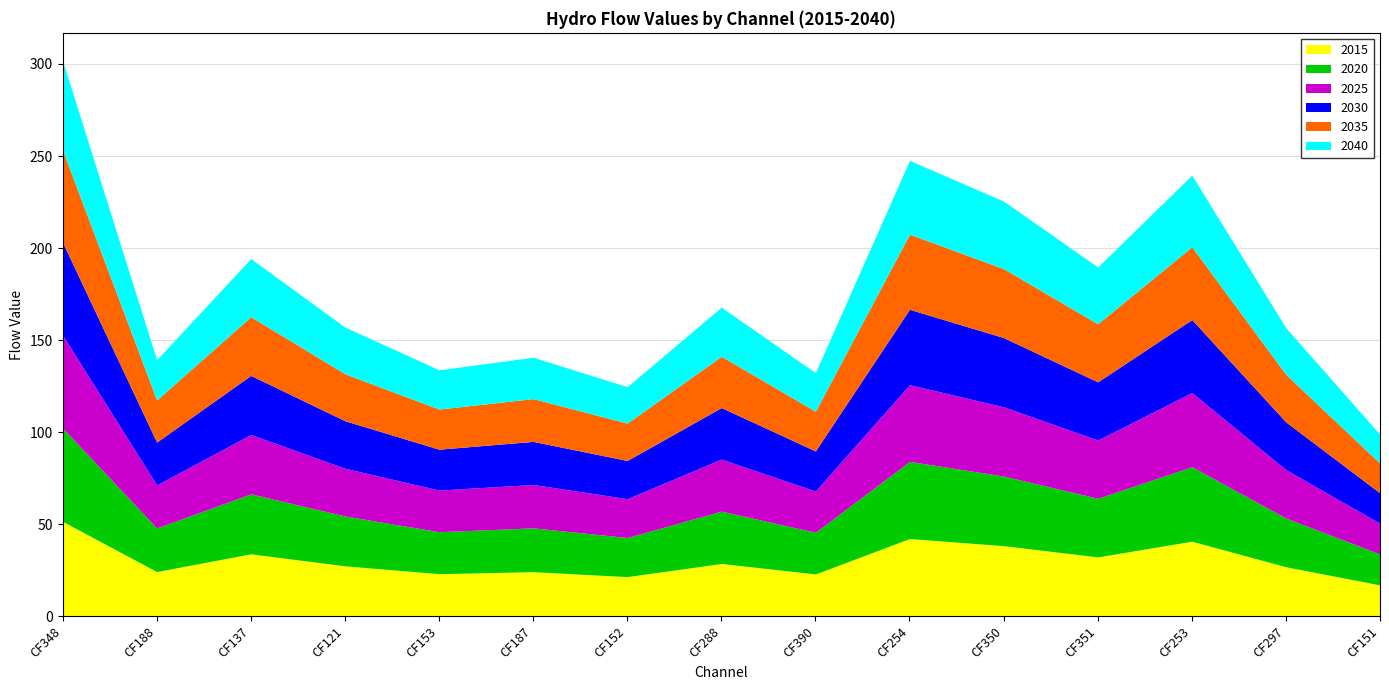

What is the highest value of the 2020 series?

50.7